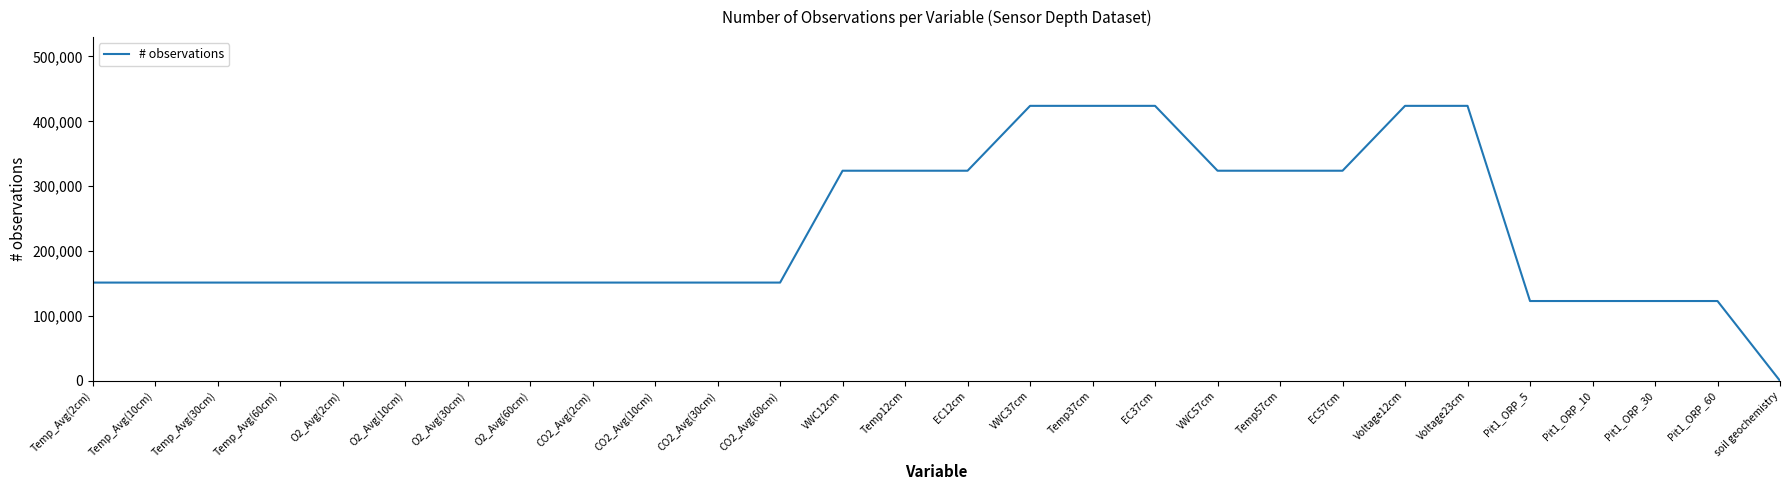

What is the maximum value shown in the chart?

423858